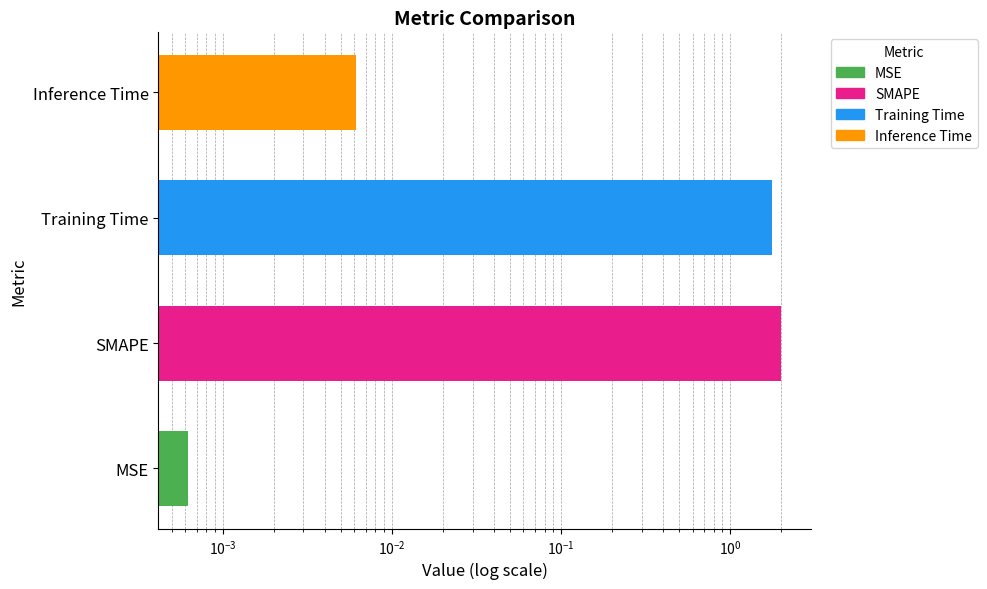

What is the value of the 2nd bar from the left?

2.0